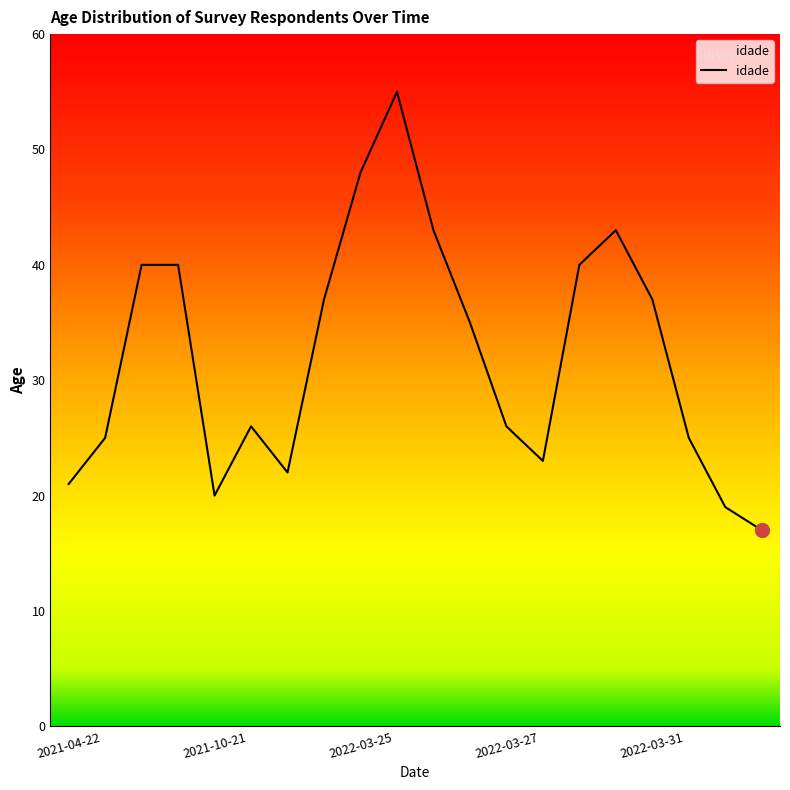

What is the smallest value displayed?

17